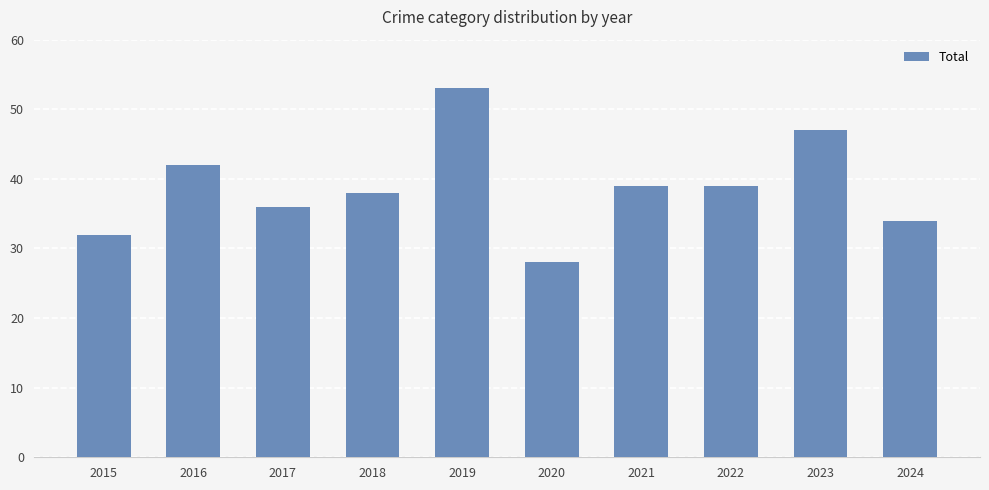

Are the bars grouped side by side (vs. stacked)?

No